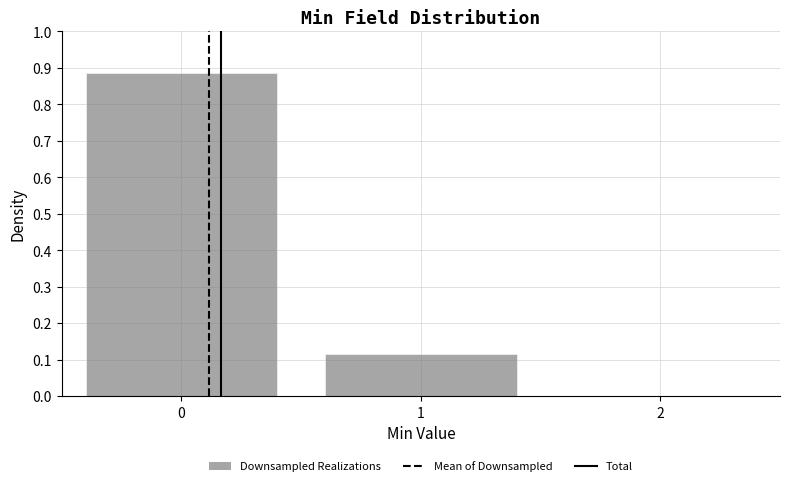

What is the height of the bar covering 0.5 to 1.5 on the x-axis? The values are not printed on the chart, so give them approximately, as read against the axis.

0.12